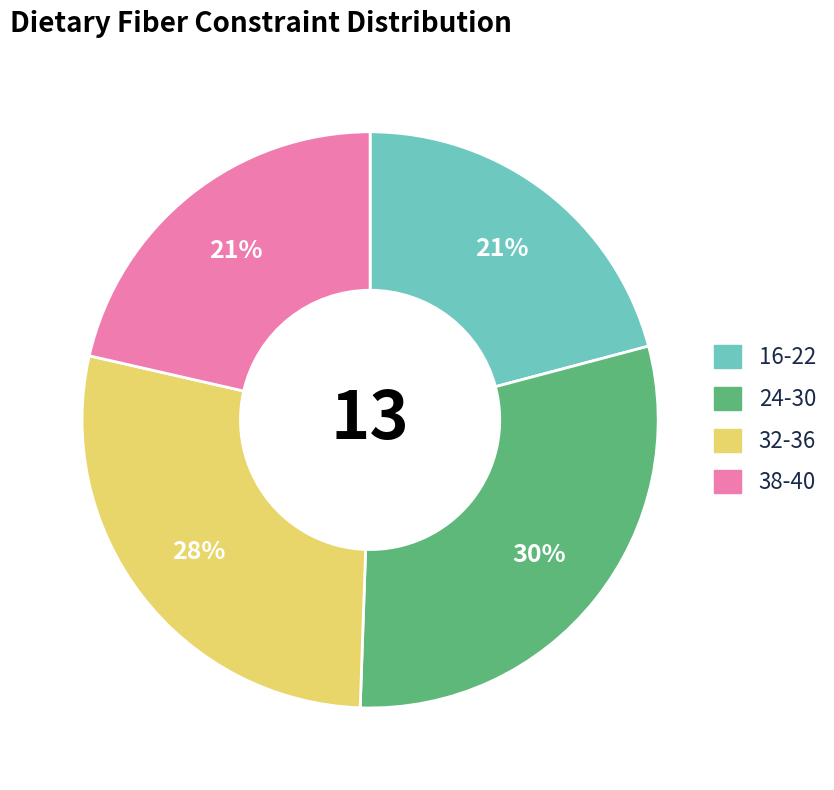

Does any single category account for the majority?

No